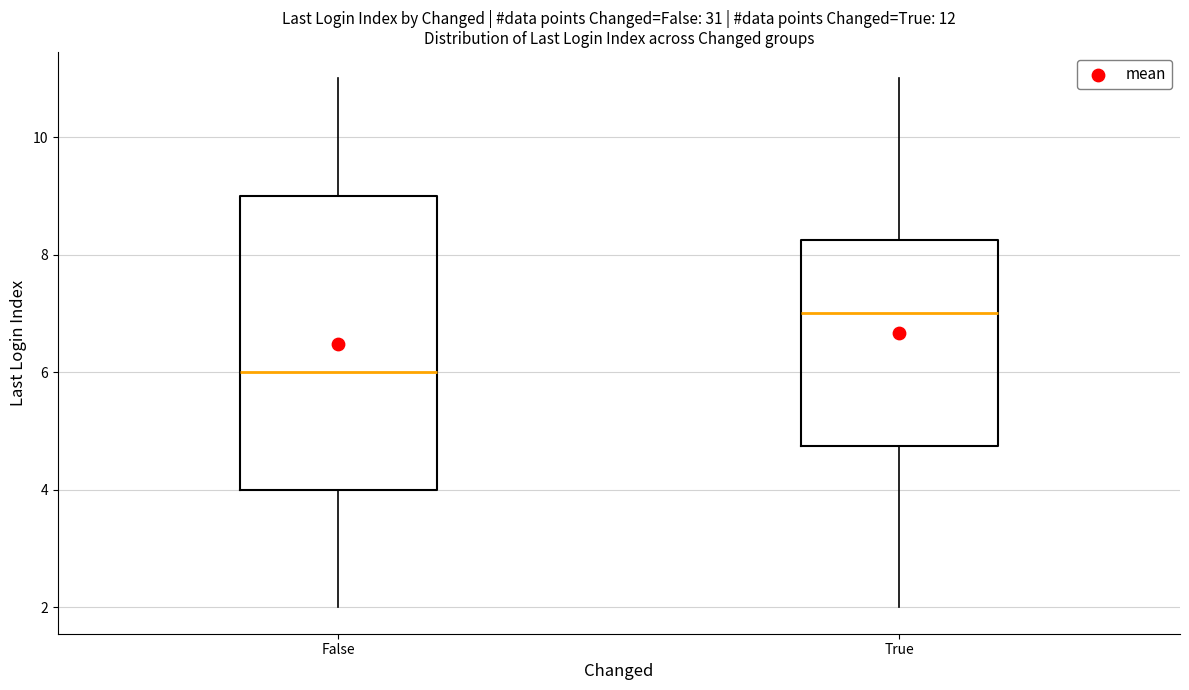

Reading left to right, read every box against the y-axis: the position of its median line, the range the box covers, and the ends of its whiskers. The values are not printed on the chart, so give them approximately, as read against the axis.

False: median 6.0, box 4.0 to 9.0, whiskers 2.0 to 11.0
True: median 7.0, box 4.8 to 8.2, whiskers 2.0 to 11.0